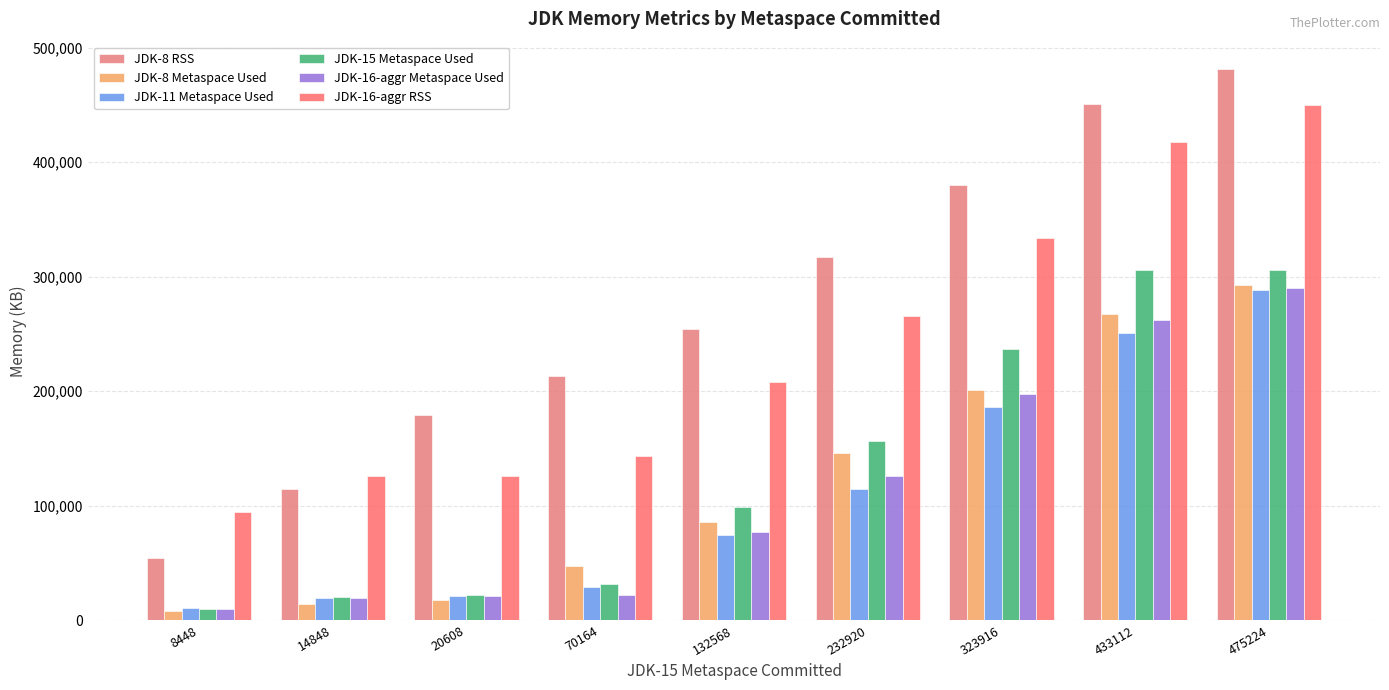

Reading right to left, extract all data points from this chart.

JDK-8 RSS: 475224=481252	433112=451184	323916=380568	232920=317184	132568=254448	70164=213464	20608=179472	14848=114672	8448=54668
JDK-8 Metaspace Used: 475224=292717	433112=267360	323916=201204	232920=146239	132568=85530	70164=47728	20608=17813	14848=14190	8448=7842
JDK-11 Metaspace Used: 475224=288272	433112=250906	323916=186433	232920=114729	132568=74228	70164=28879	20608=21174	14848=19437	8448=10424
JDK-15 Metaspace Used: 475224=306075	433112=306075	323916=236660	232920=156701	132568=98530	70164=31928	20608=21804	14848=19941	8448=10175
JDK-16-aggr Metaspace Used: 475224=289991	433112=261834	323916=197569	232920=125759	132568=77188	70164=22125	20608=21537	14848=19668	8448=10138
JDK-16-aggr RSS: 475224=449992	433112=417432	323916=333952	232920=265788	132568=208132	70164=143148	20608=126216	14848=126312	8448=94176